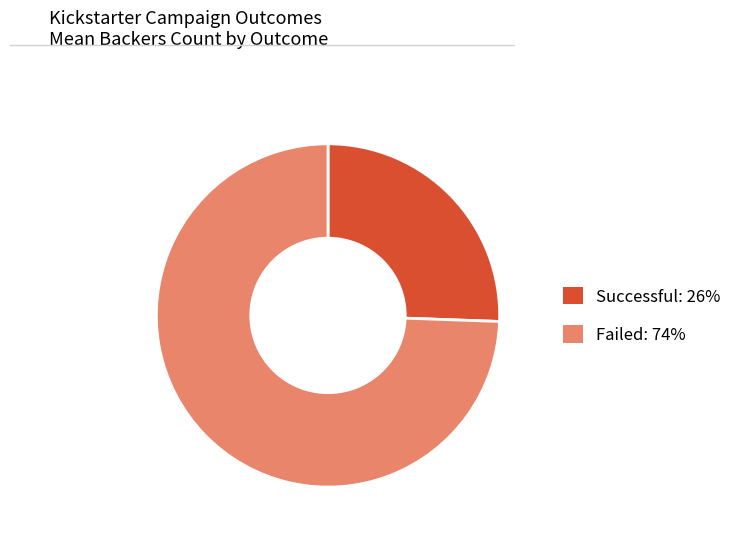

Is the sum of Failed: 74% and Successful: 26% greater than half?

Yes